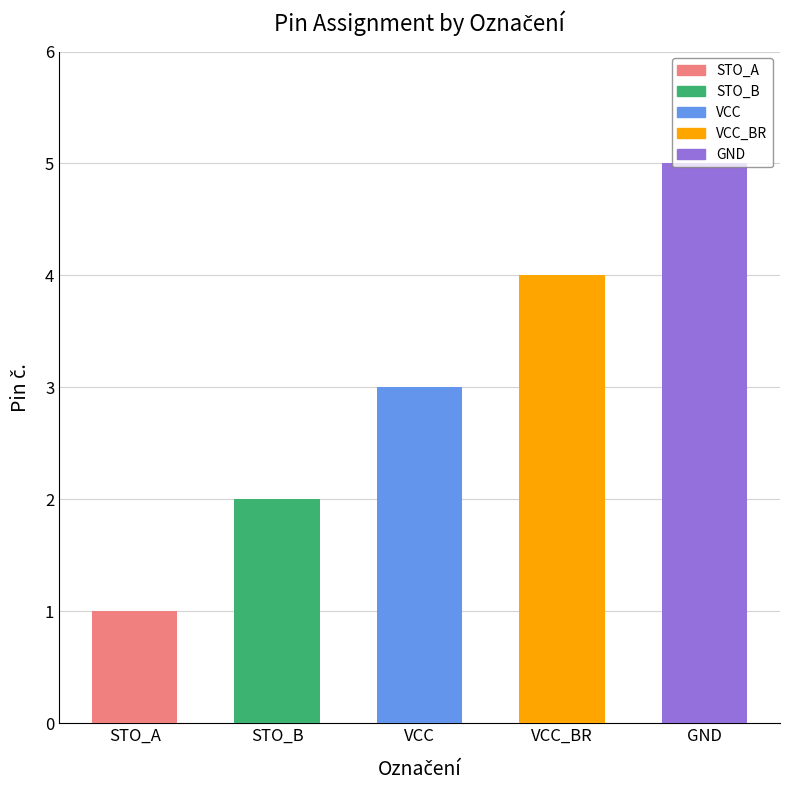

Which has a higher value, STO_B or VCC_BR?

VCC_BR